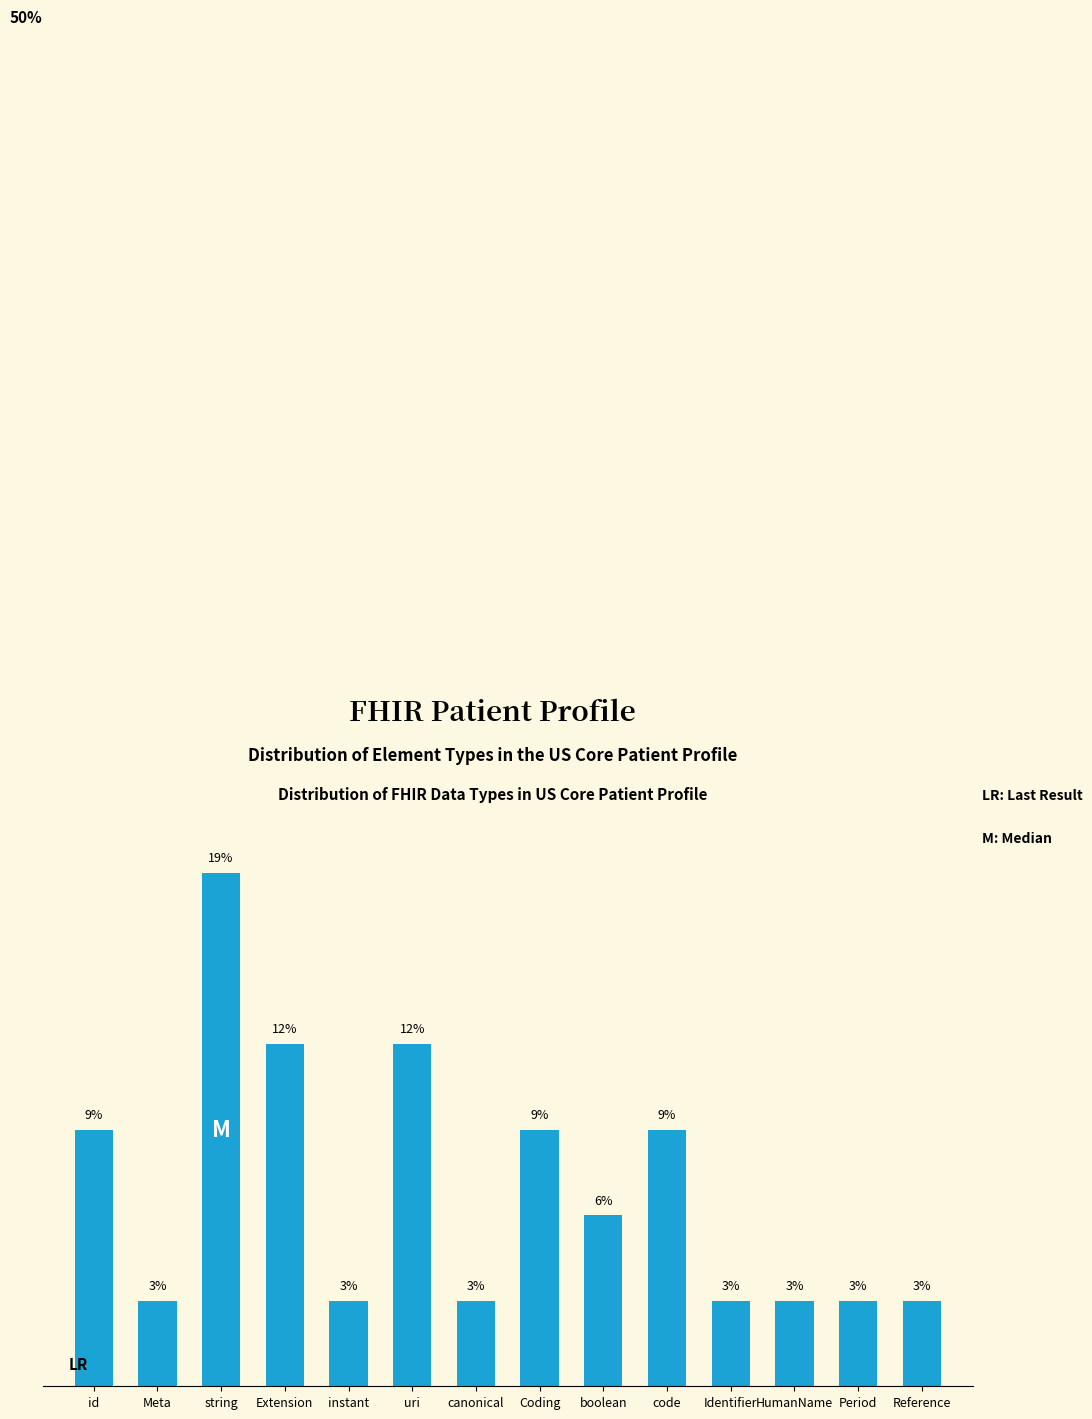

Are the bars horizontal?

No